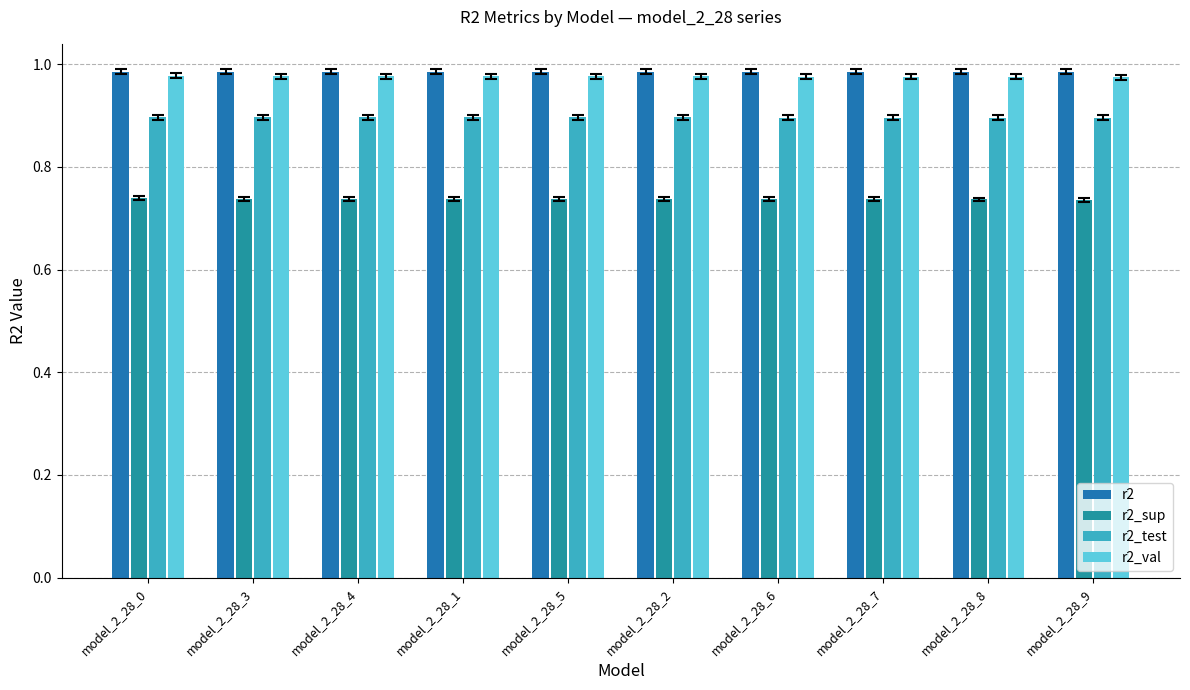

The r2_test series shows 0.4 at model_2_28_8. True or false?

False